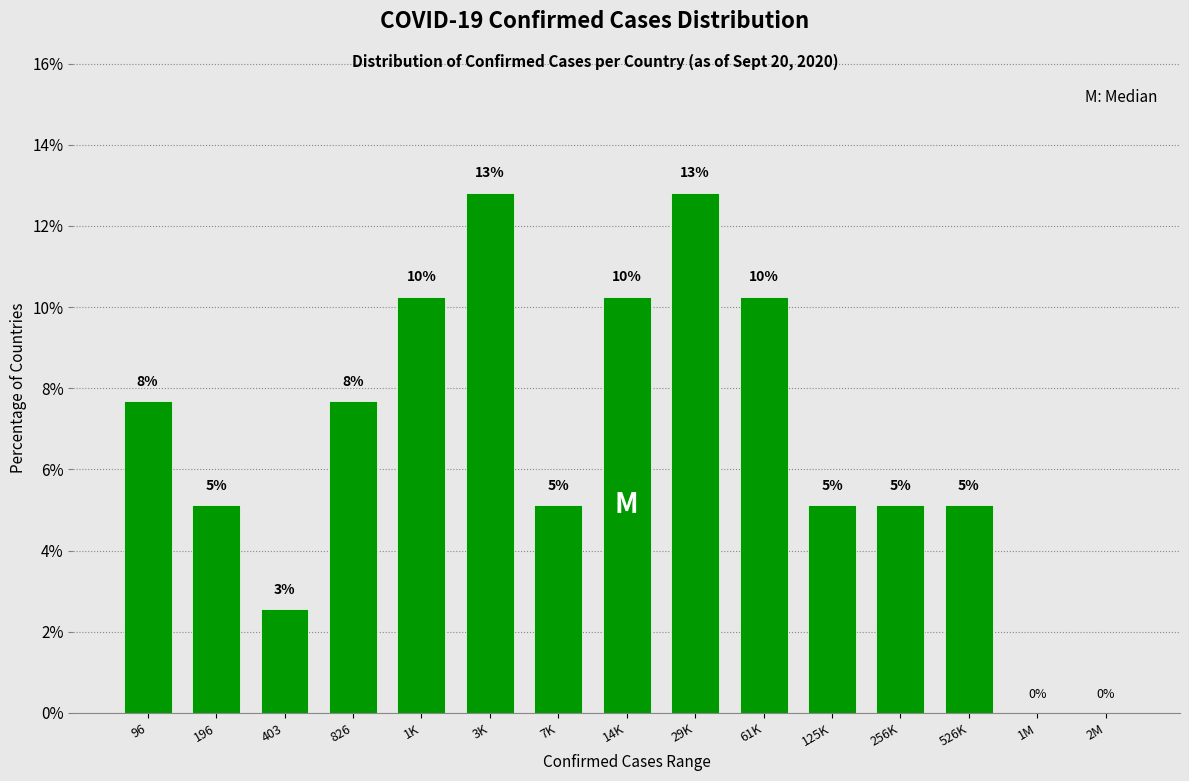

Are the bars horizontal?

No